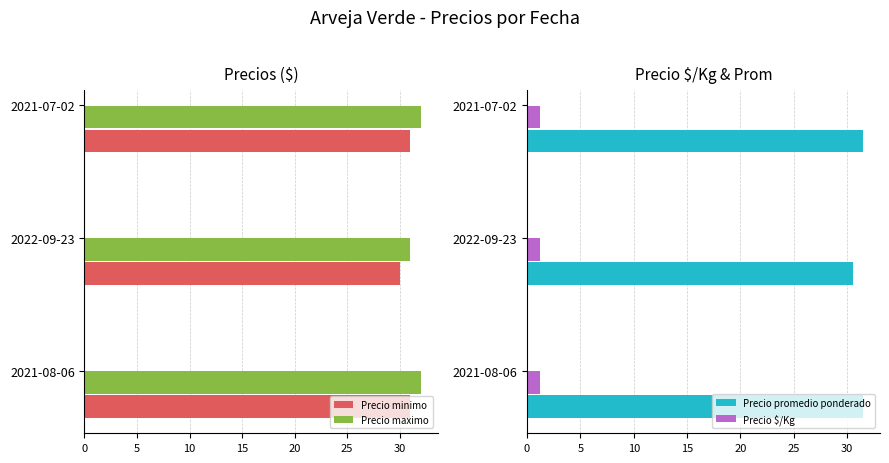

The value of Precio maximo at 2022-09-23 is 14. True or false?

False